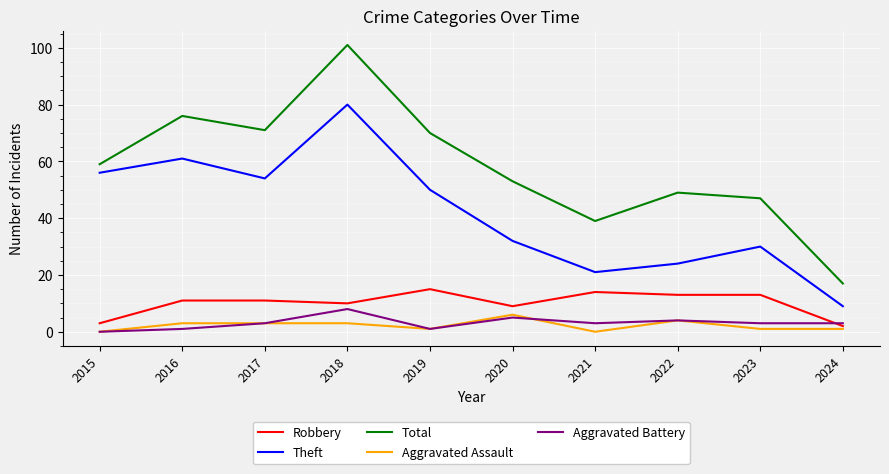

Which series has the largest total across all categories?

Total